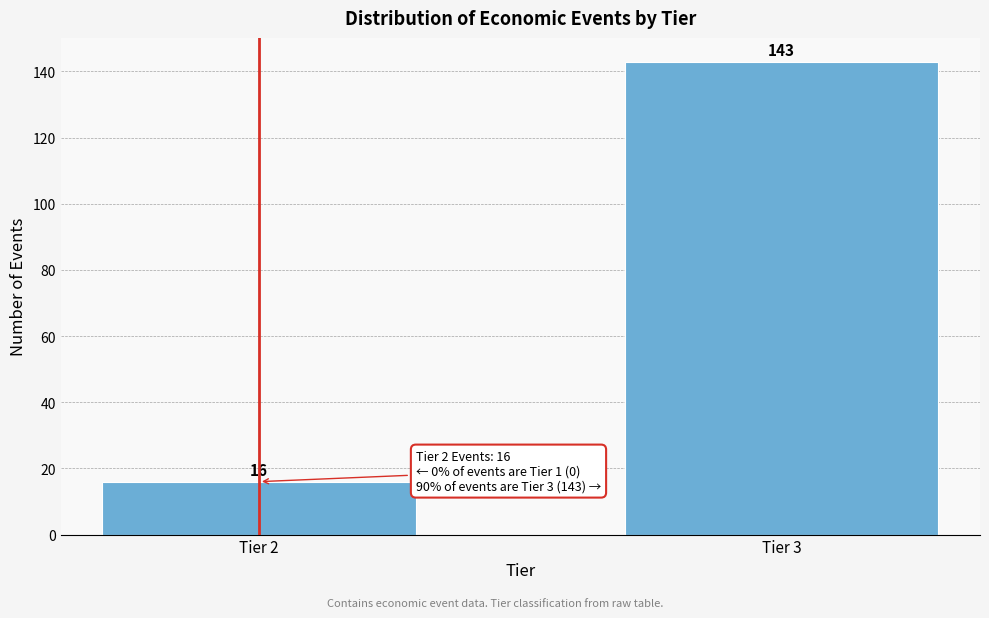

Reading right to left, extract all data points from this chart.

143	16